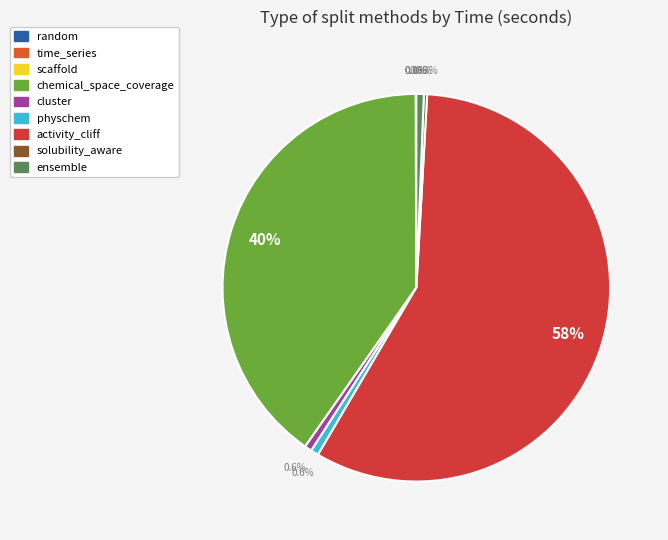

Does activity_cliff account for over 50% of the chart?

Yes